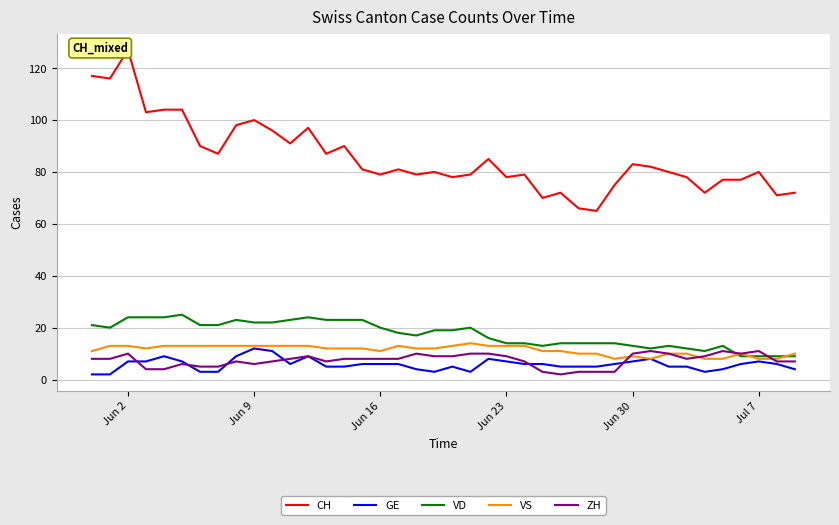

Count the VS values in the range 10 to 13.

32